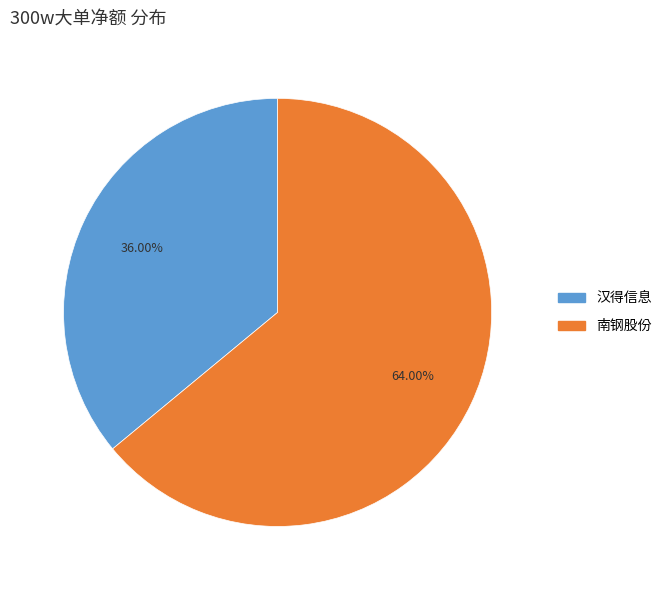

Is there any slice that represents more than half of the pie?

Yes